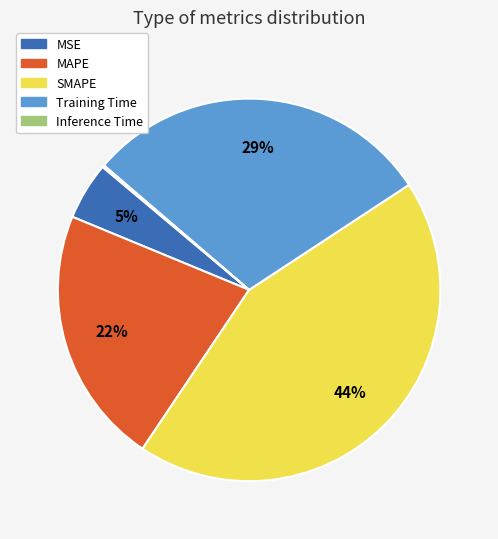

Which category has the biggest portion of the pie?

SMAPE